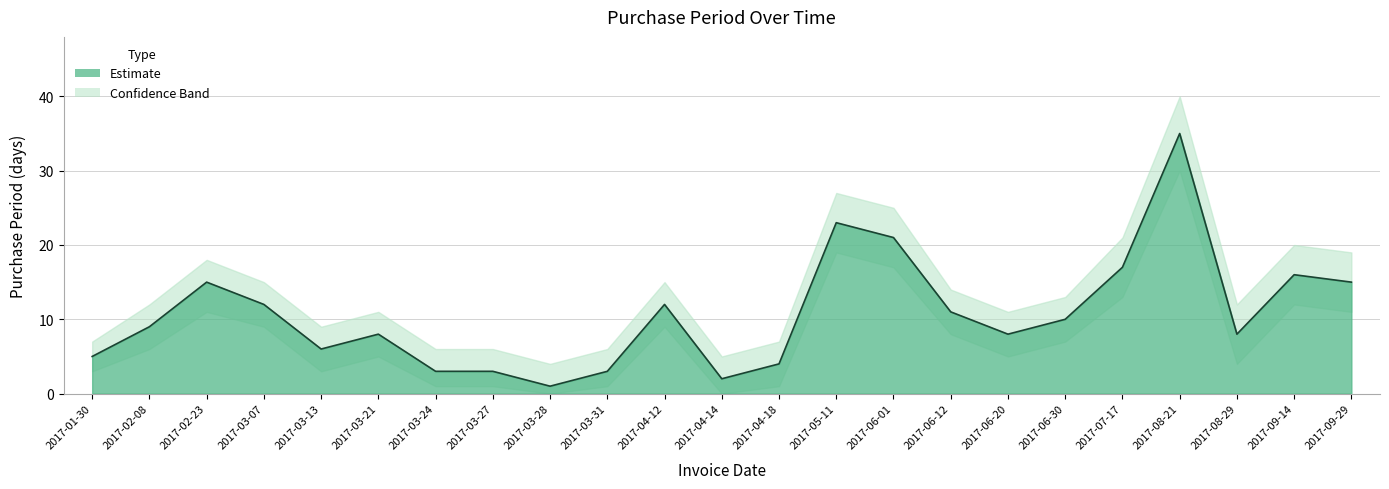

What is the highest value of the PurchasePeriod series?

35